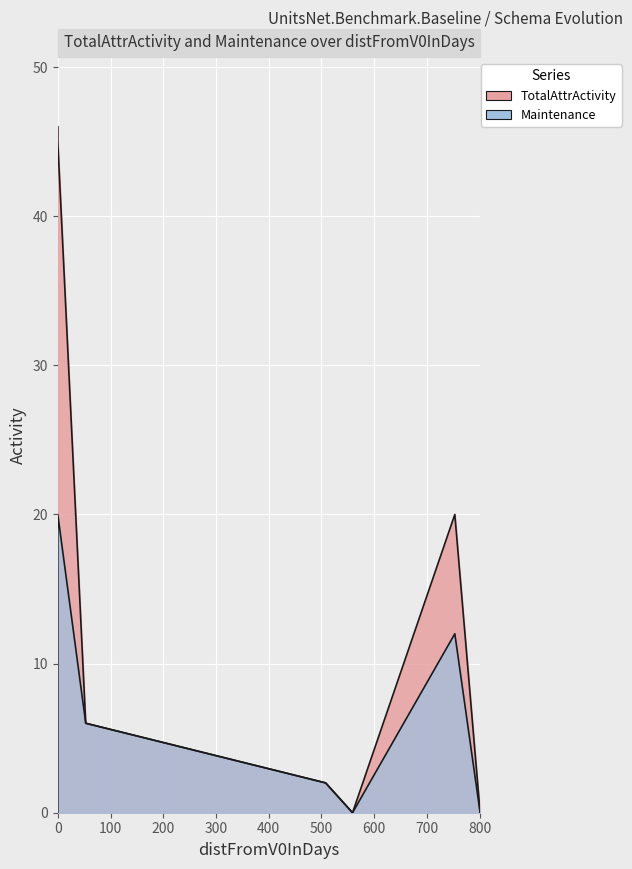

How many categories are shown in the chart?

7